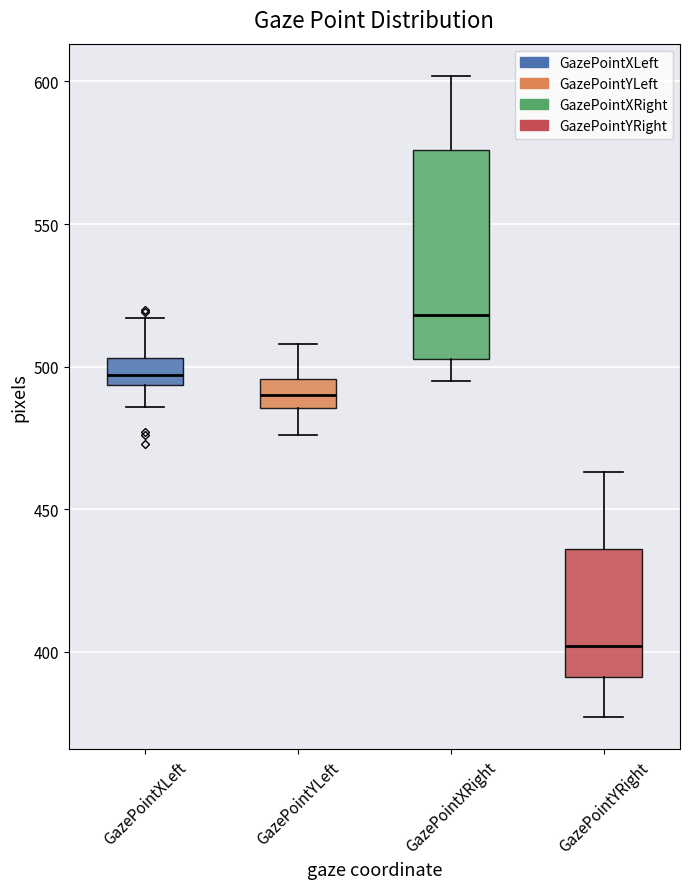

Comparing the boxes themselves (not the whiskers), which one is the tallest?

GazePointXRight